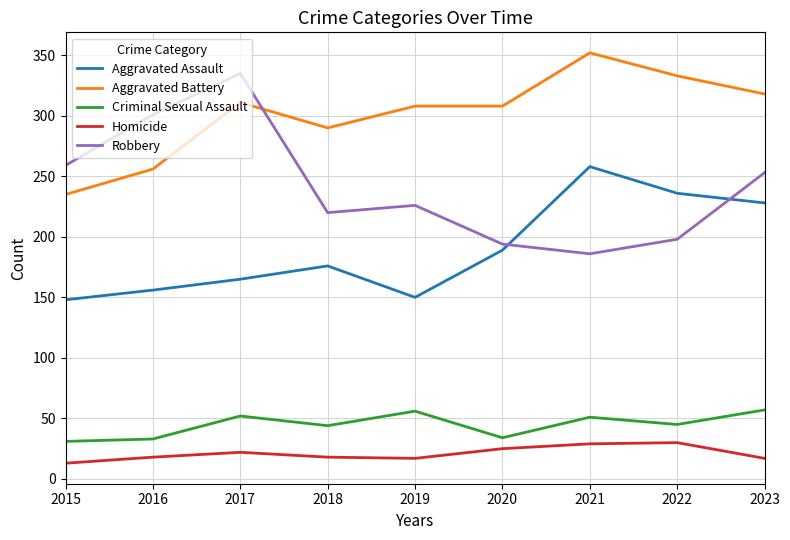

Rank the series by their maximum value, from lowest to highest.

Homicide, Criminal Sexual Assault, Aggravated Assault, Robbery, Aggravated Battery